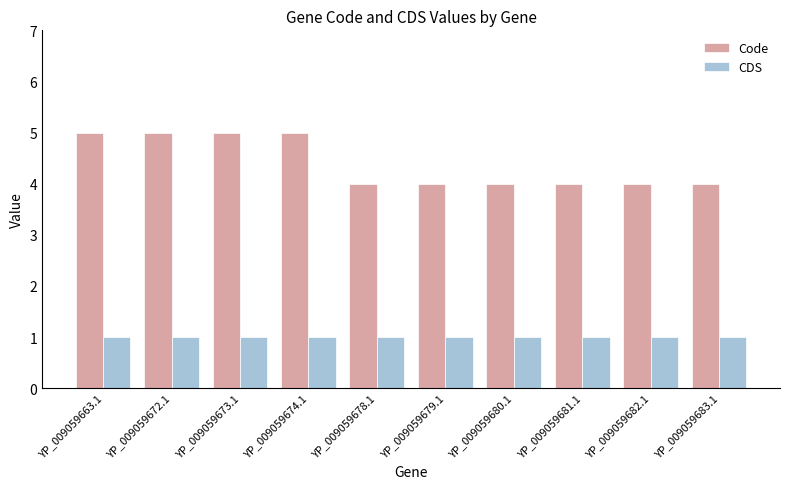

What value does the Code series have at YP_009059674.1?

5